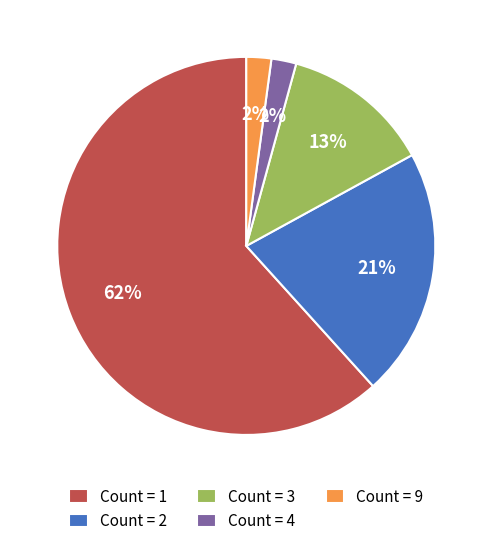

How many segments does this pie chart have?

5